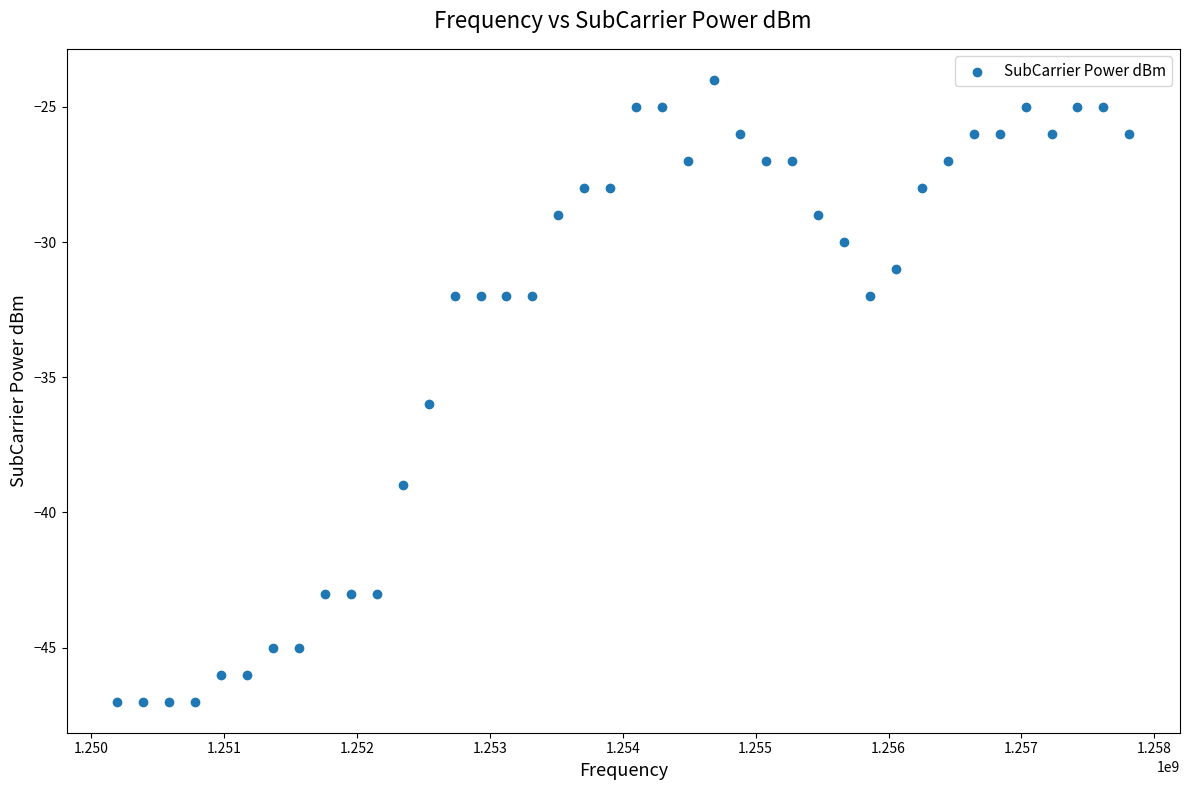

What Y value in the scatter plot is closest to -35?

-36